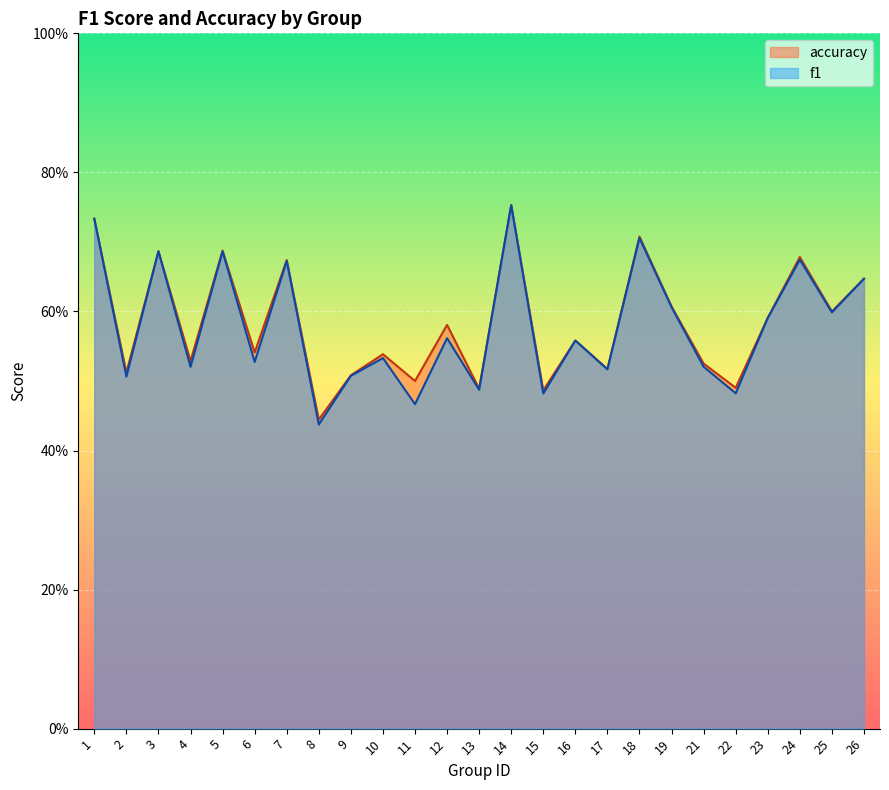

True or false: f1 and accuracy cross at least once.

False